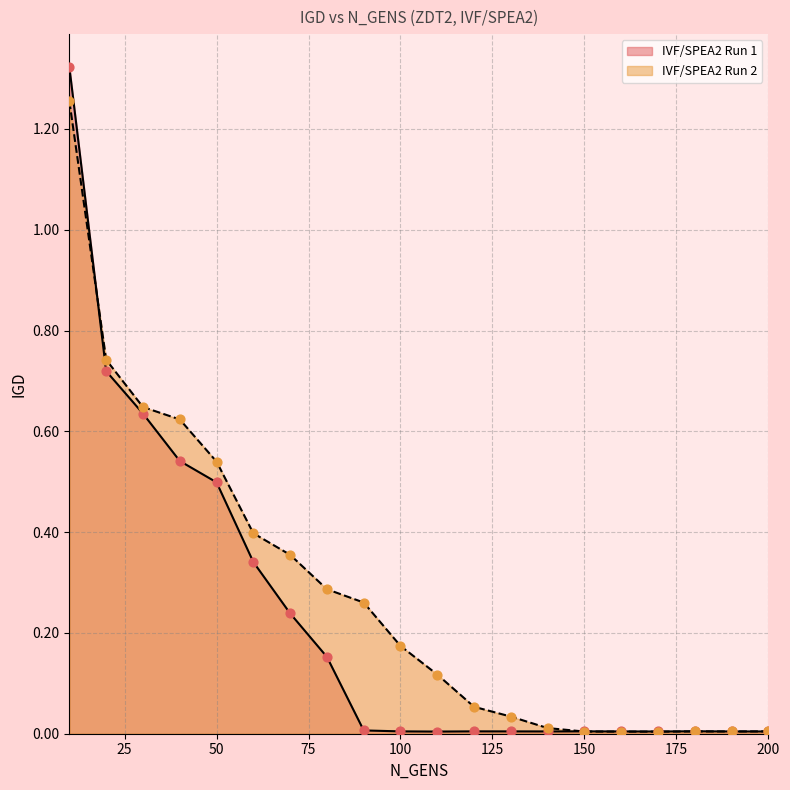

What is the total value across all series at 40?

1.2